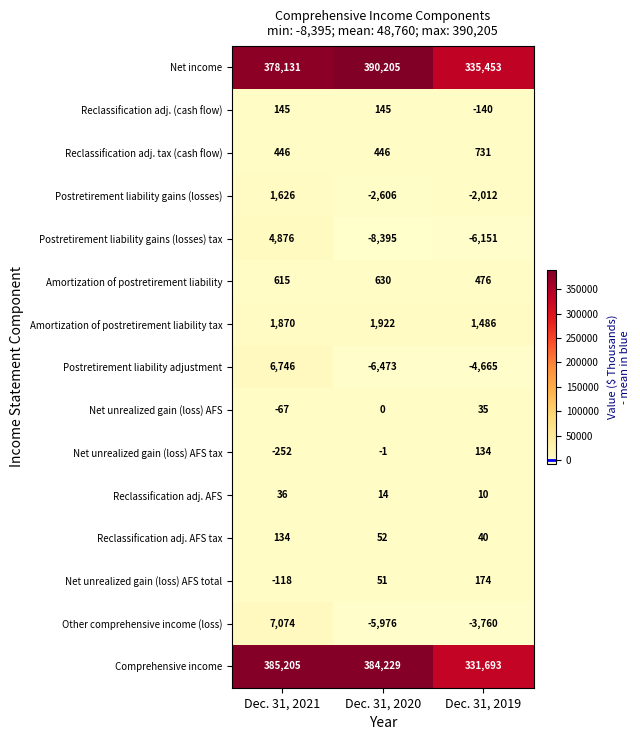

Which series has the widest spread of values?

Net income